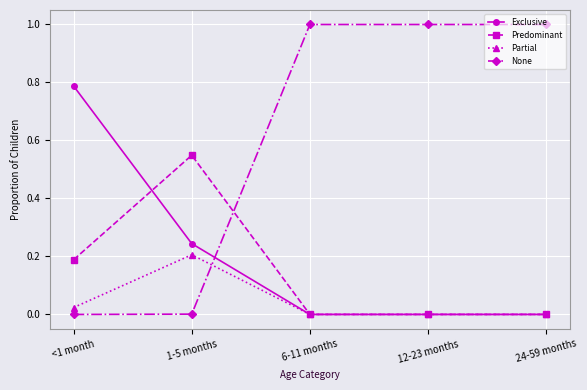

Count the Exclusive values in the range 0 to 1.

5